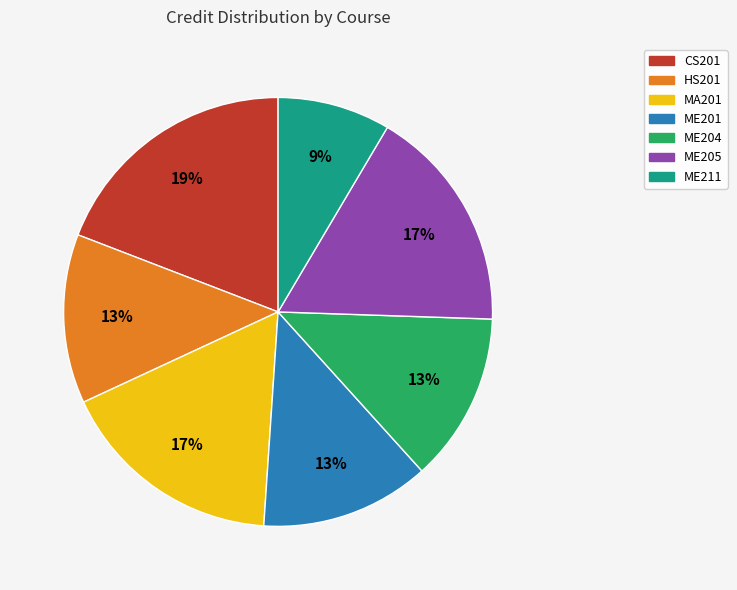

To the nearest percent, what is the combined percentage of MA201 and ME205?

34%